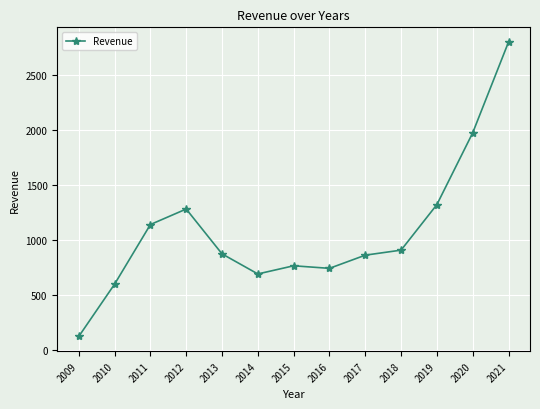

How many data points are less than 873?

6